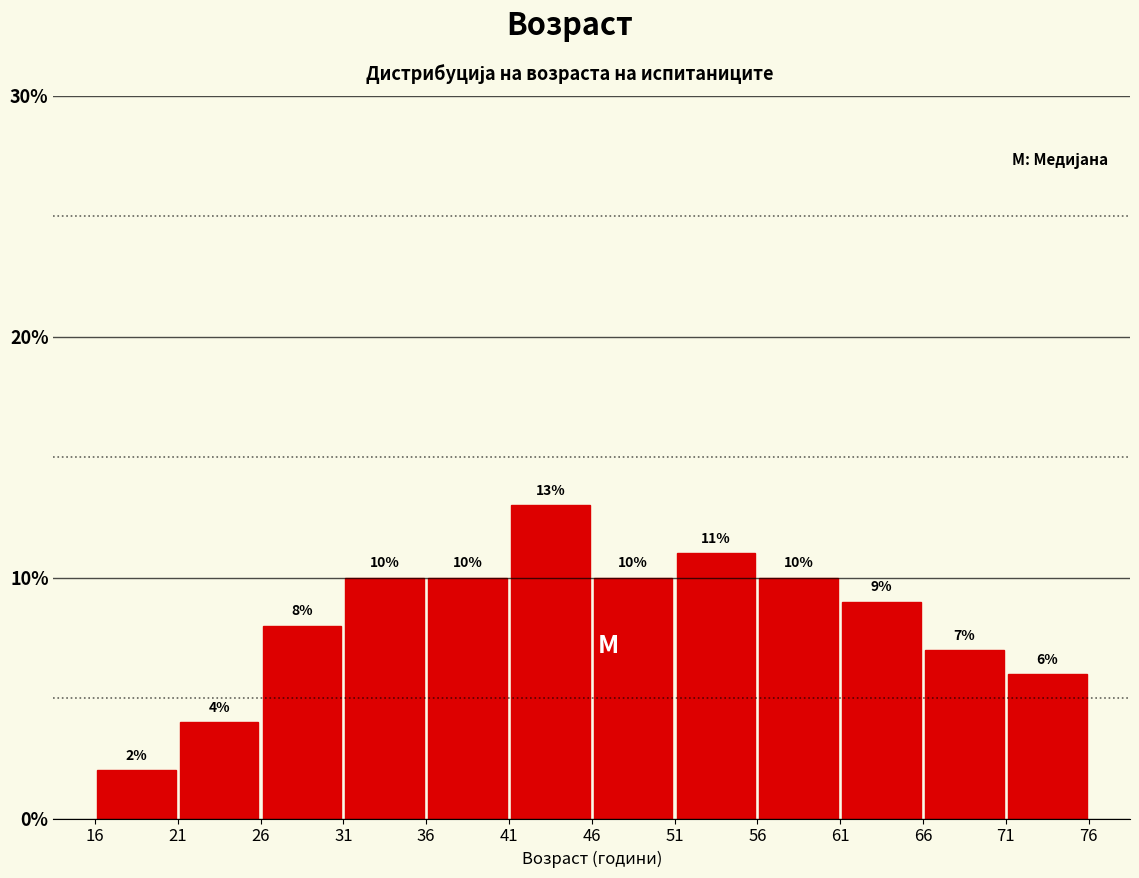

Reading left to right, list every bar in this chart as the range it spans on the x-axis followed by its height.

16 to 21: 2
21 to 26: 4
26 to 31: 8
31 to 36: 10
36 to 41: 10
41 to 46: 13
46 to 51: 10
51 to 56: 11
56 to 61: 10
61 to 66: 9
66 to 71: 7
71 to 76: 6